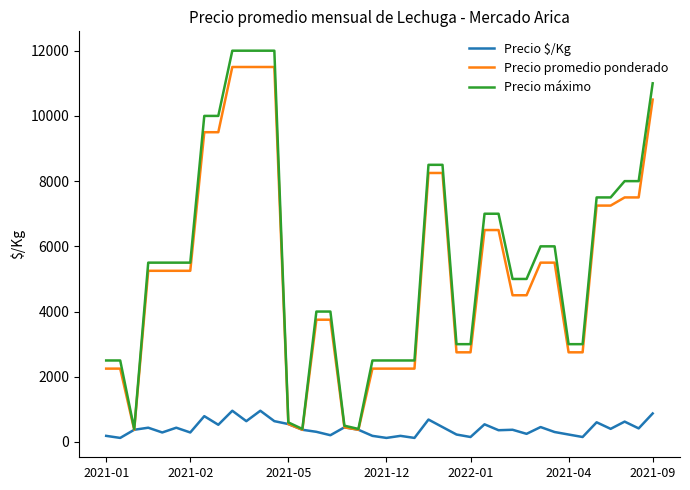

What is the difference between the second highest and second lowest values in the Precio promedio ponderado series?

11125